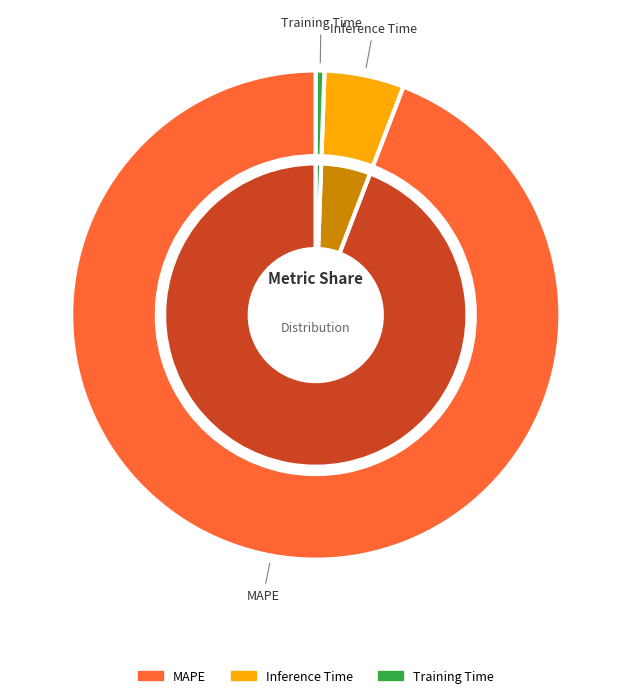

To the nearest percent, what is the difference between the largest and smallest slice percentages?

94%